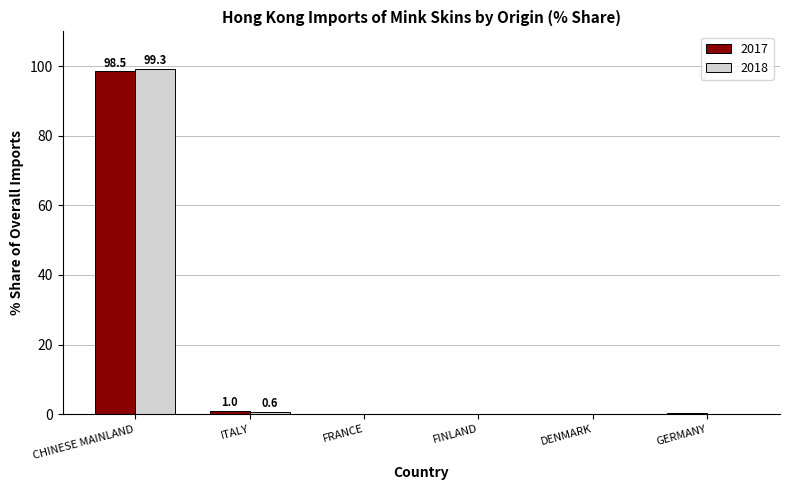

Which category has the highest value in the 2018 series?

CHINESE MAINLAND